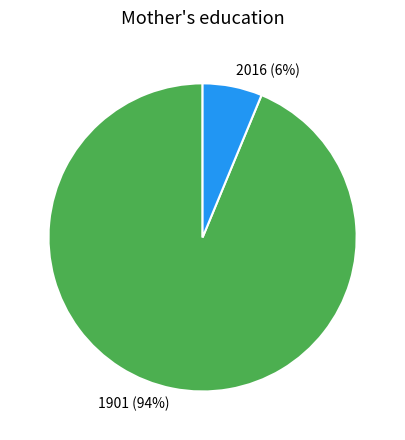

Is 1901 the majority of the pie?

Yes